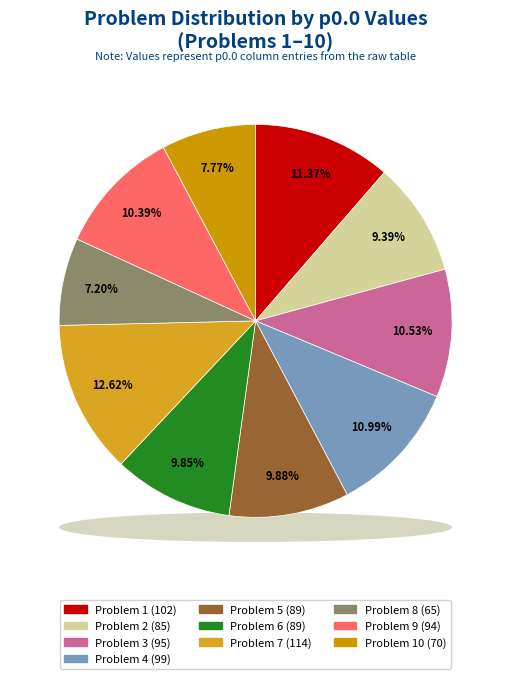

What percentage is the 1 slice, to the nearest percent?

11%